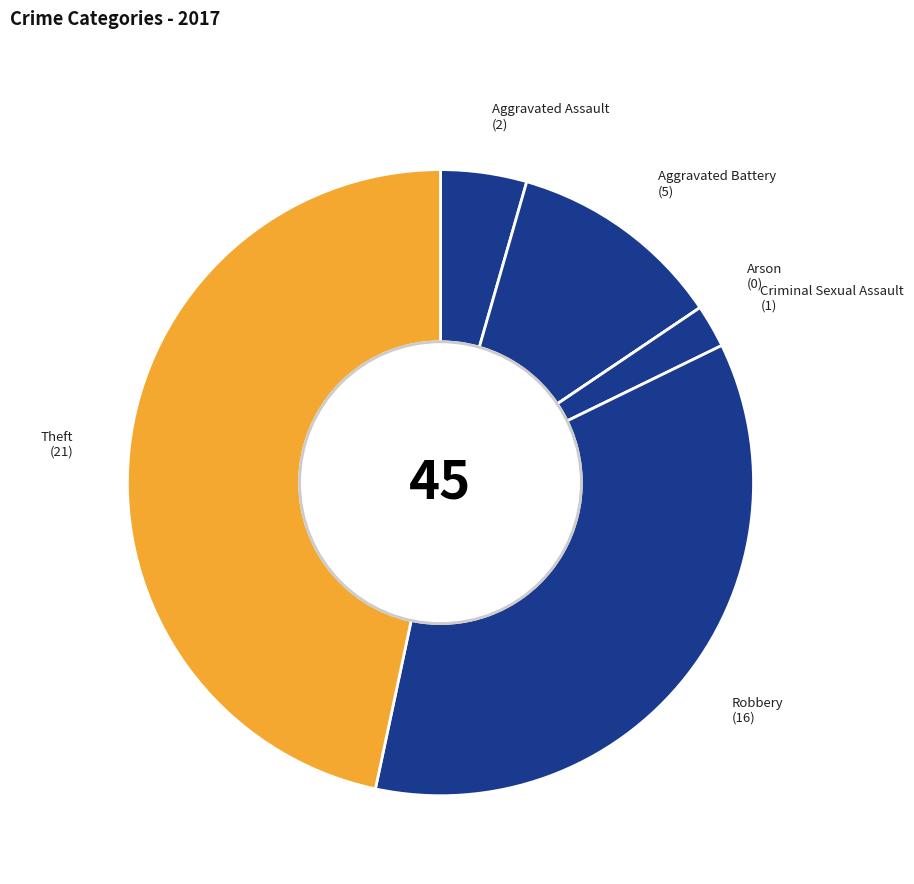

Is the sum of Robbery and Aggravated Assault greater than half?

No